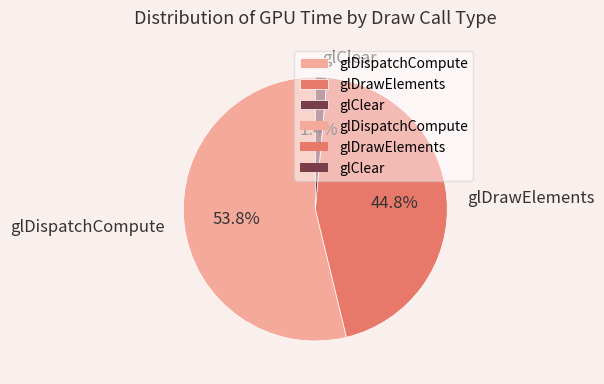

To the nearest percent, what percentage of the pie is glDispatchCompute?

54%